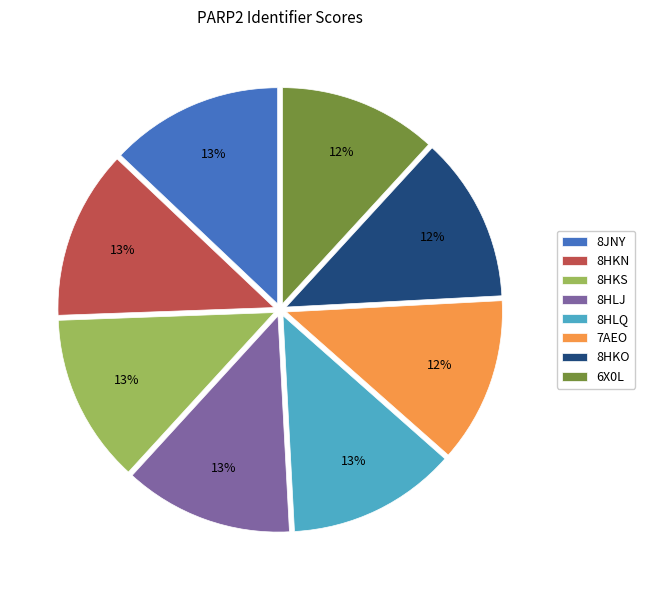

Is there any slice that represents more than half of the pie?

No